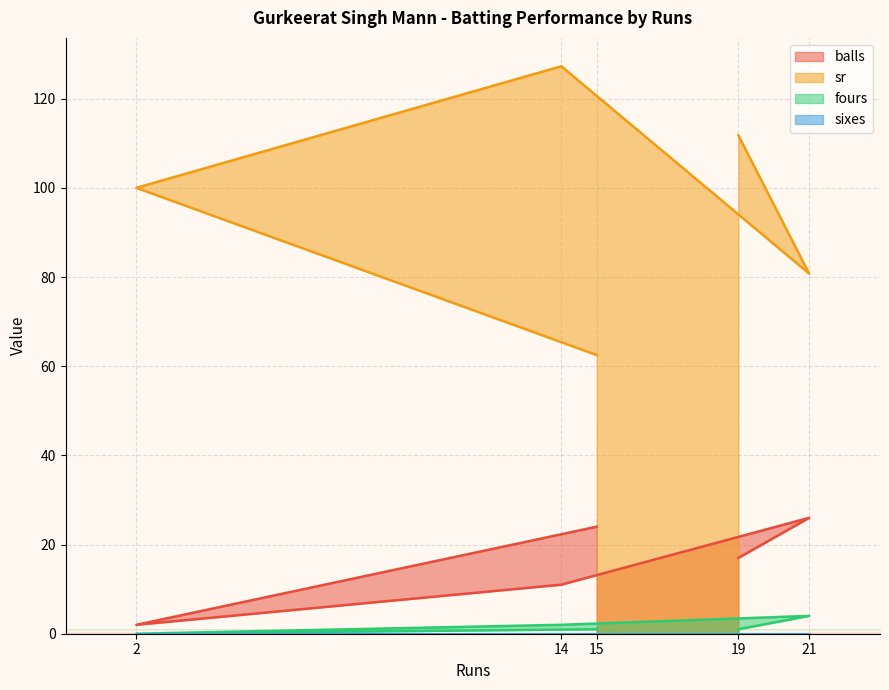

List the labels in order of sr value, smallest first.

15, 21, 2, 19, 14